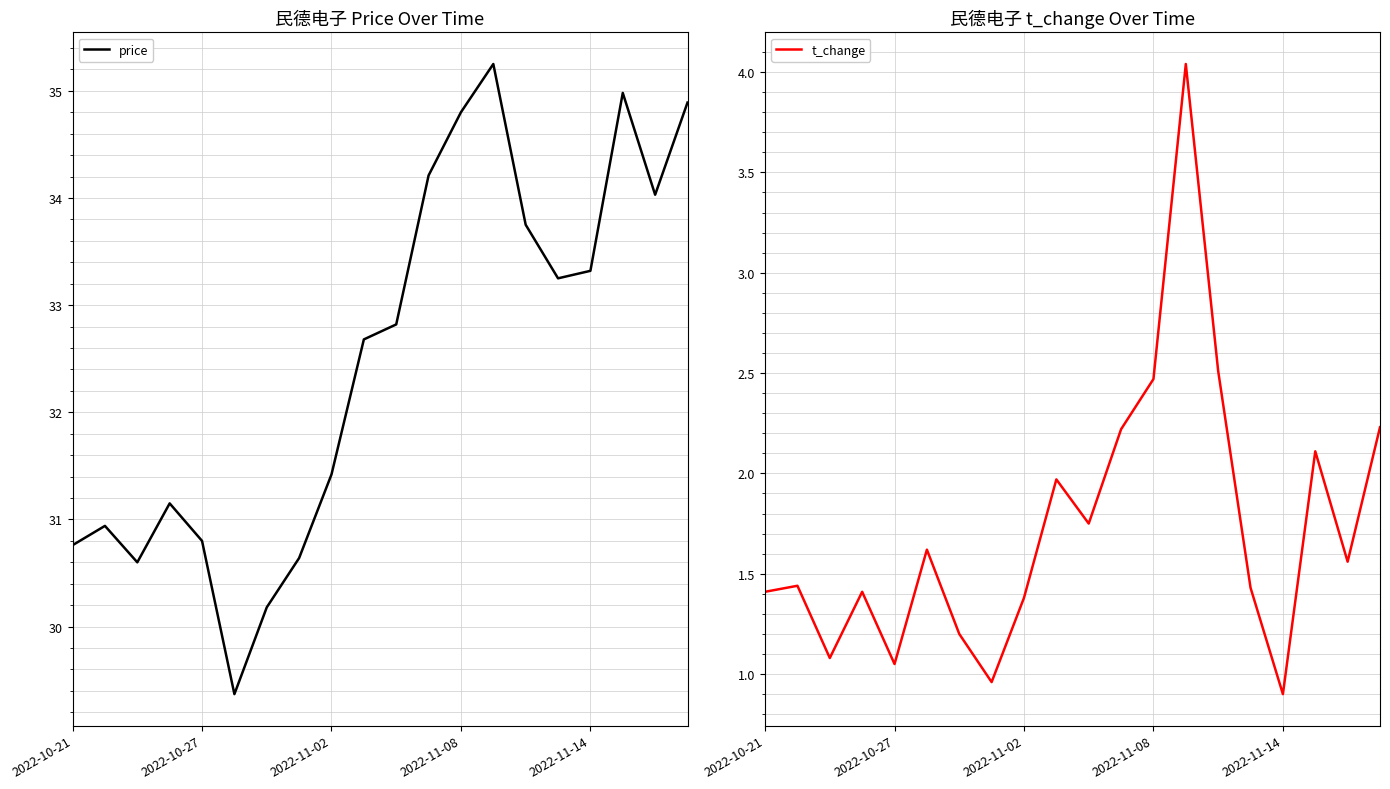

At which category does the chart reach its peak across all series?

13